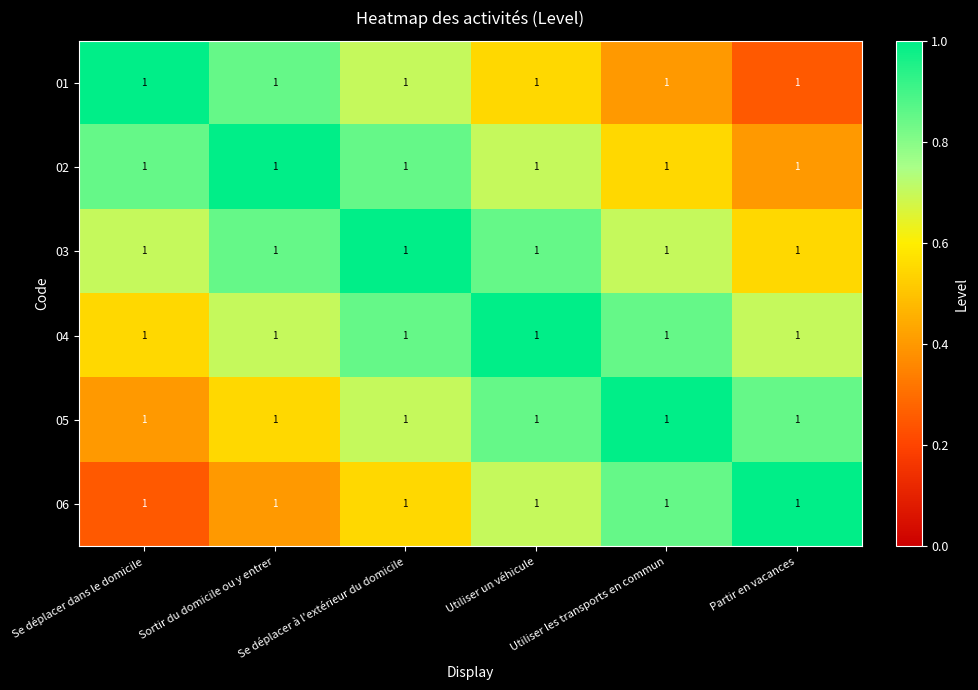

Which label corresponds to the smallest value in the chart?

Partir en vacances